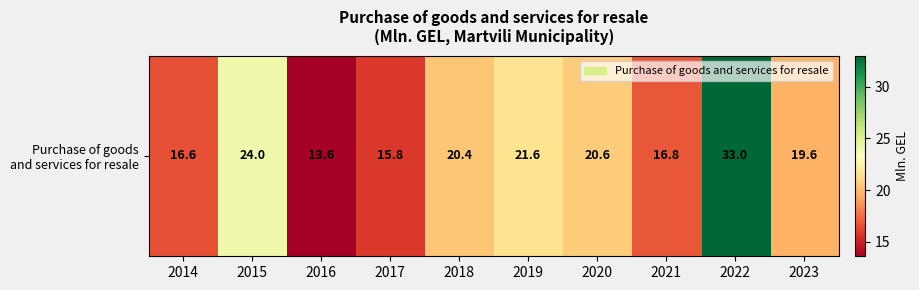

What is the average value?

20.2